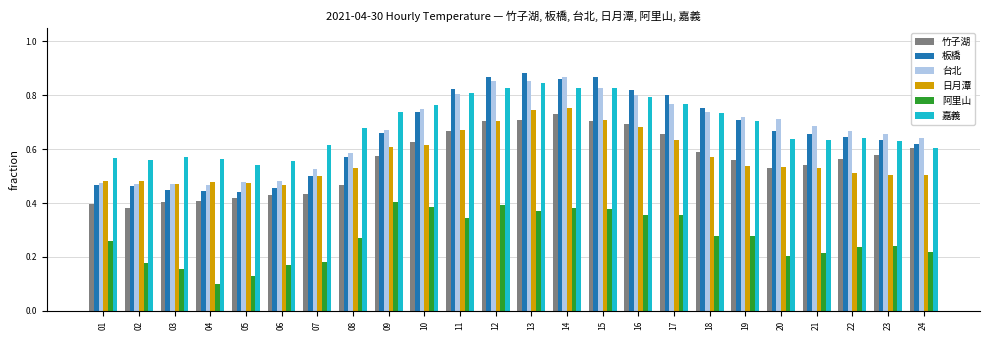

Between 02 and 22, which series saw the biggest shift?

台北